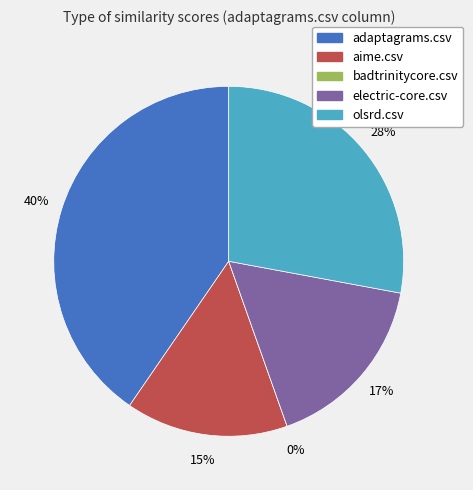

Which category has the biggest portion of the pie?

adaptagrams.csv